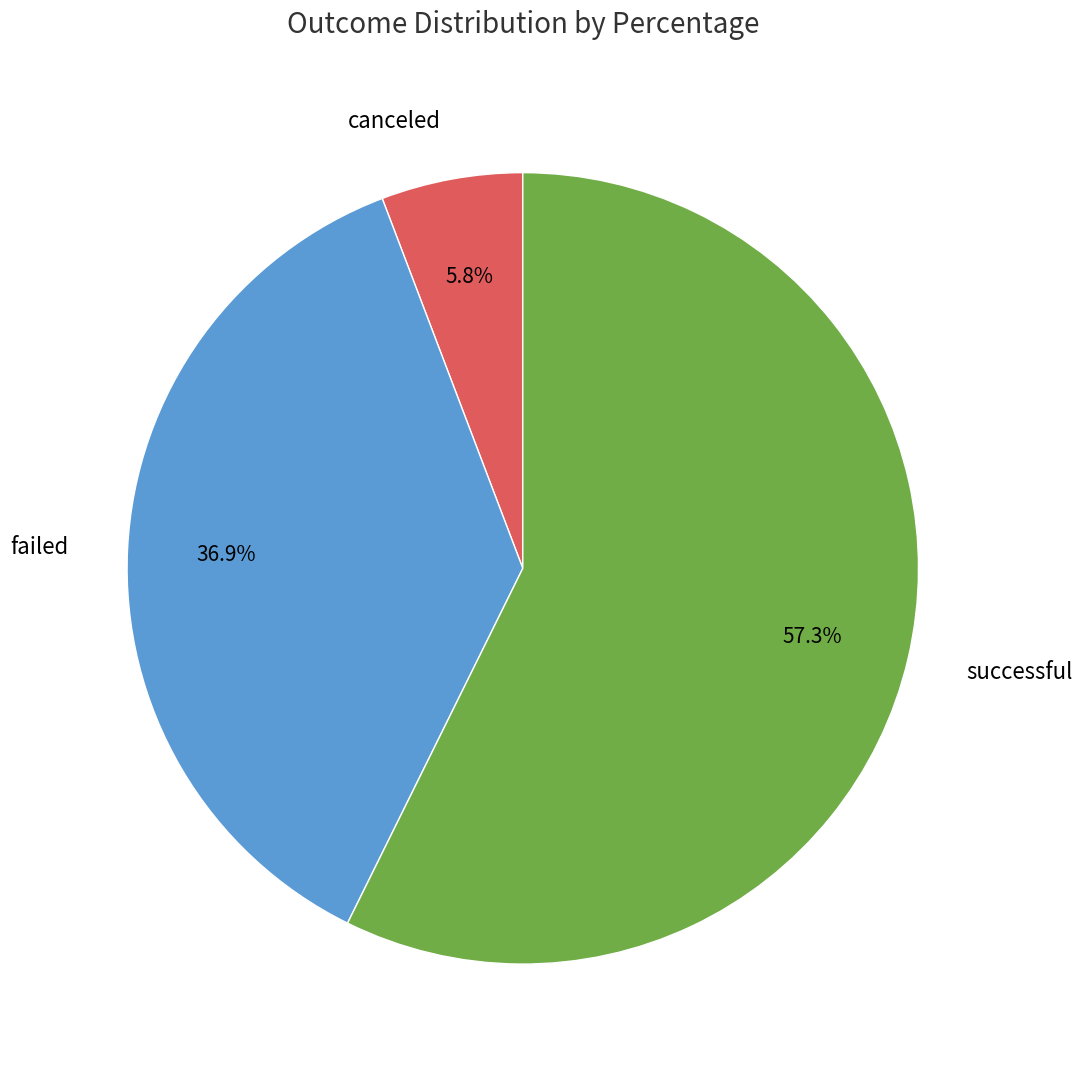

The failed slice represents 25% of the pie. True or false?

False